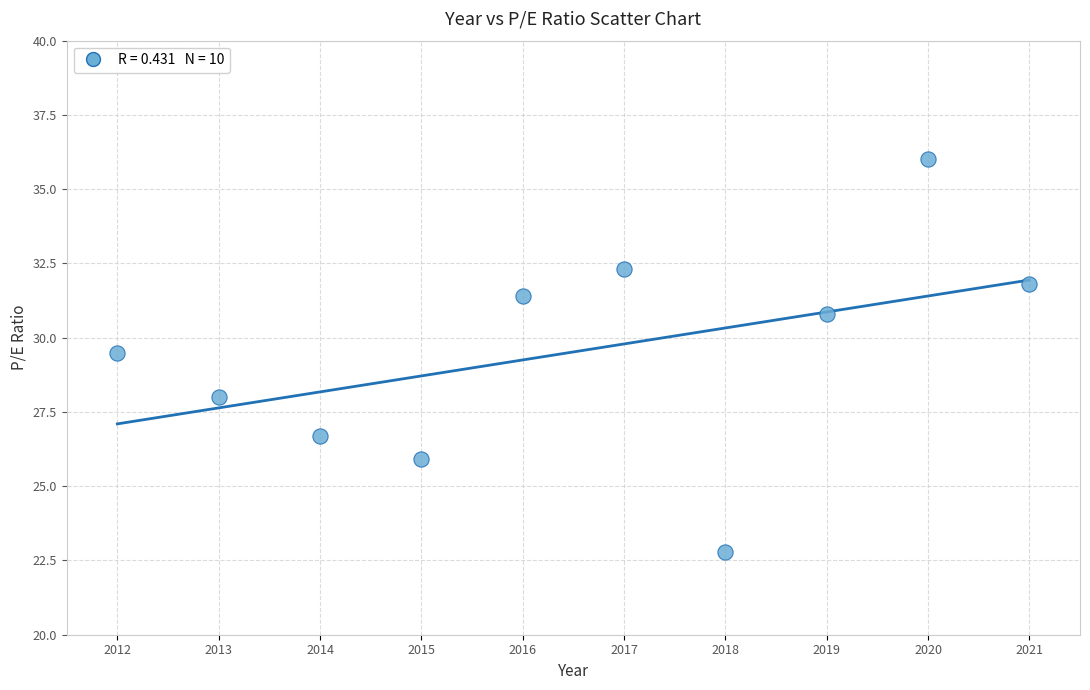

What is the range of Y values (max minus min)?

13.2